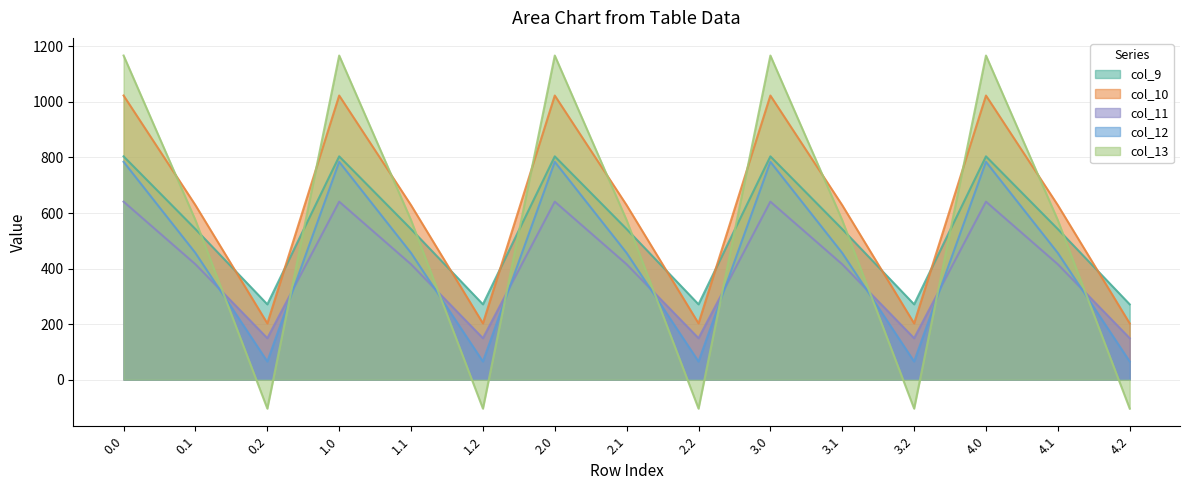

Count the number of categories in the chart.

15